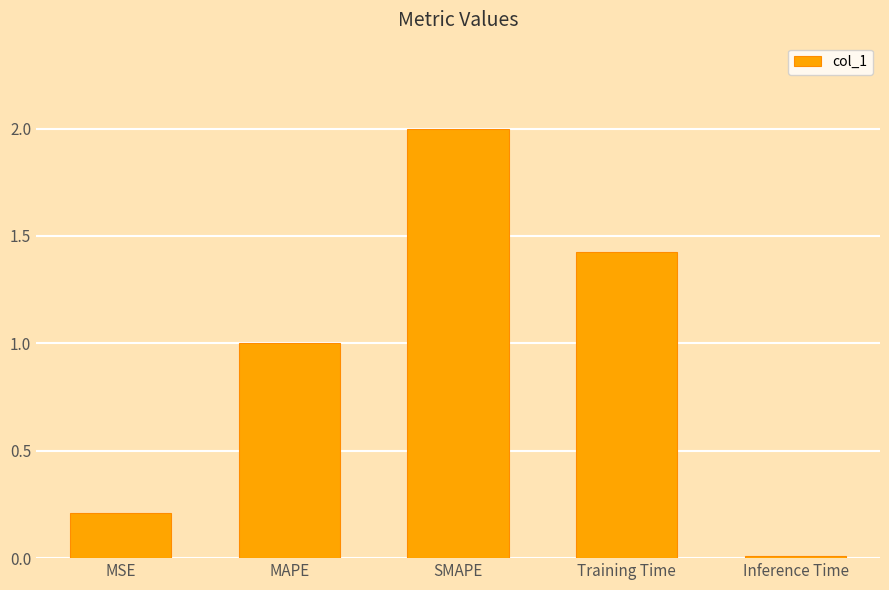

List the labels in order of value, largest first.

SMAPE, Training Time, MAPE, MSE, Inference Time